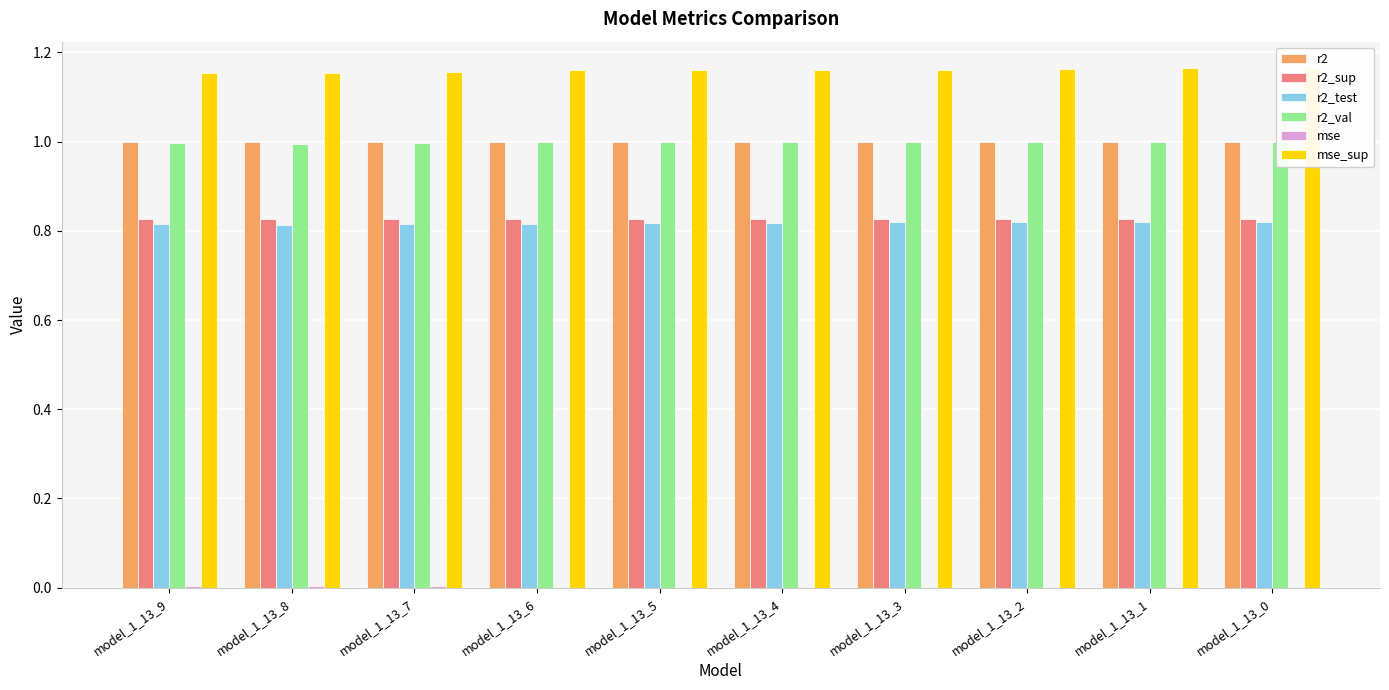

Are the bars horizontal?

No